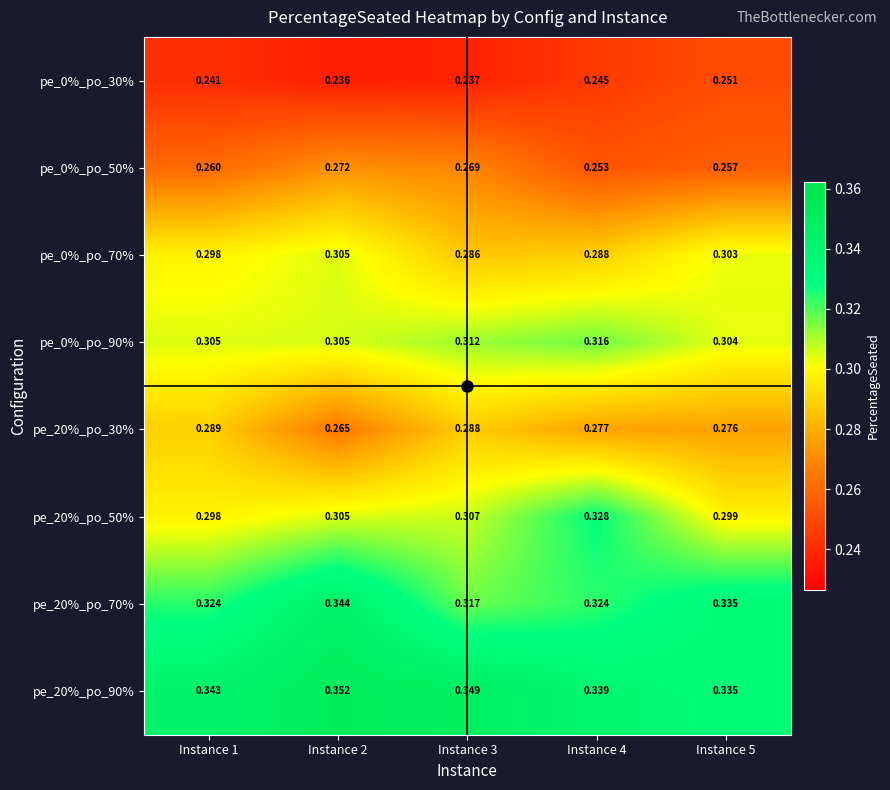

What is the difference between the highest and lowest values at Instance 3?

0.1